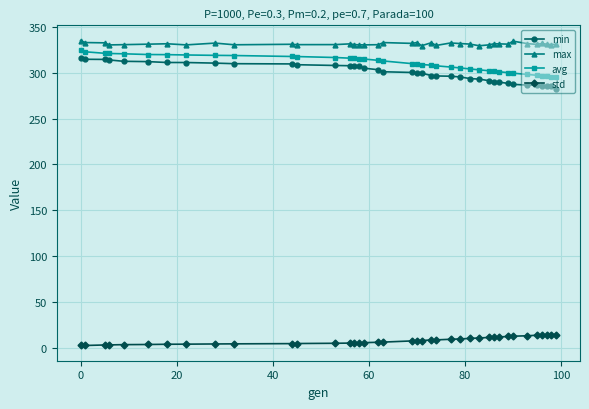

Which series has the largest range (max minus min)?

min